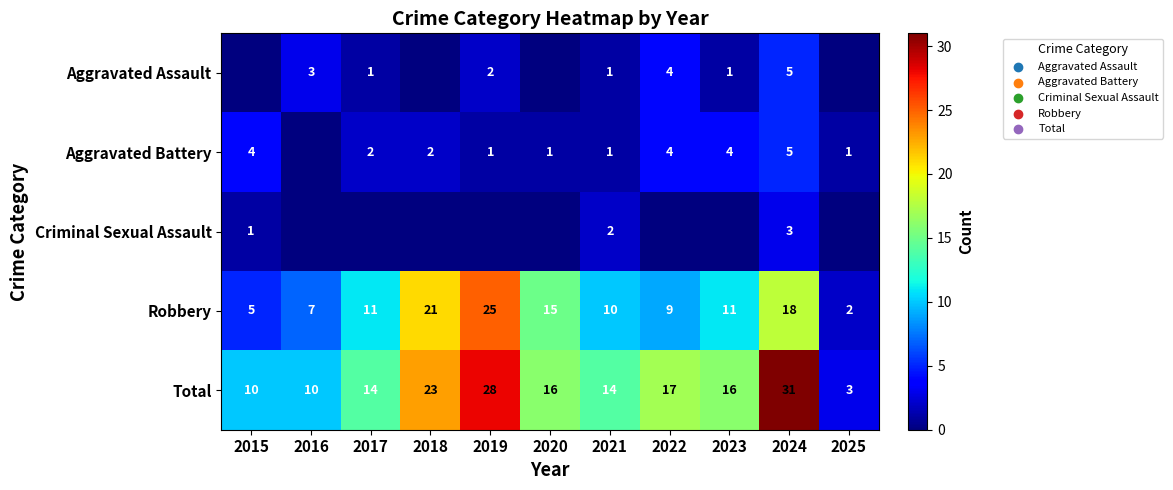

At which category is the sum across all series the highest?

2024